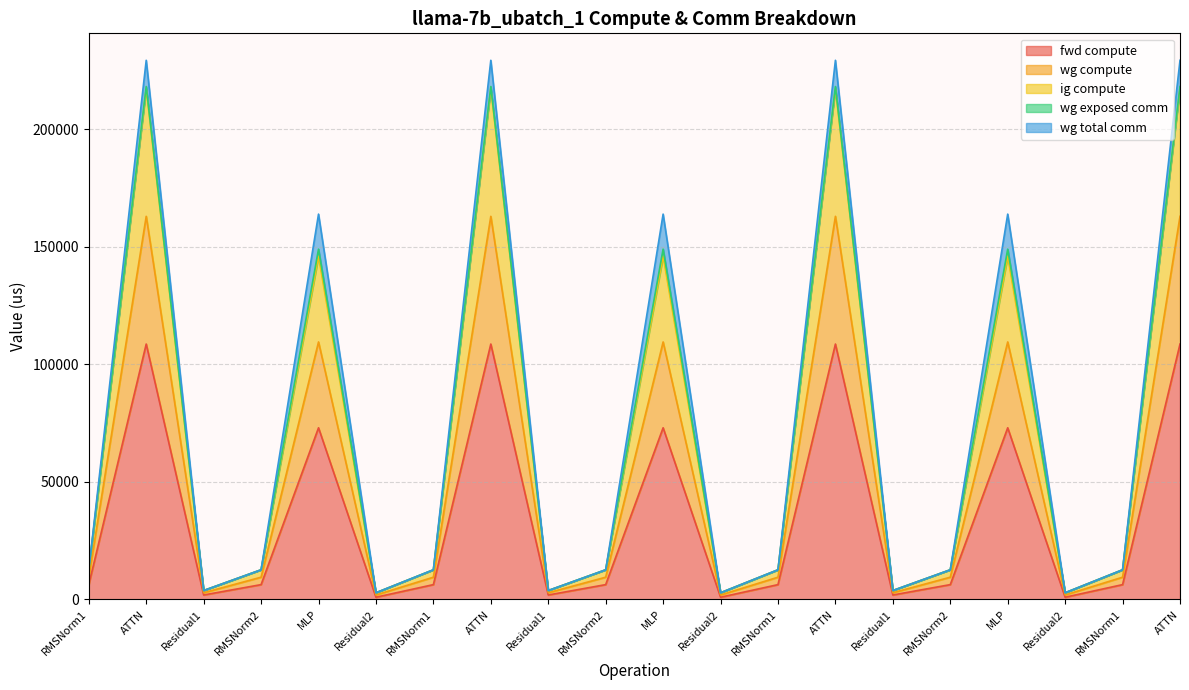

What is the value of the fwd compute point at the 13th from the left?

6311.4